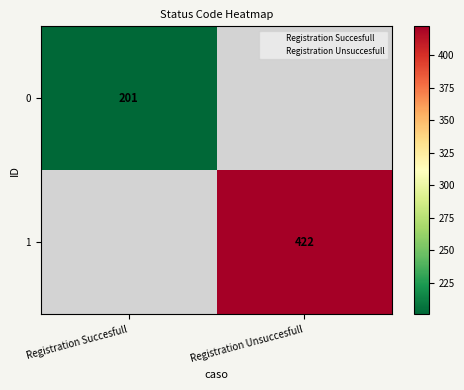

How many values in the 1 series are below 422?

1